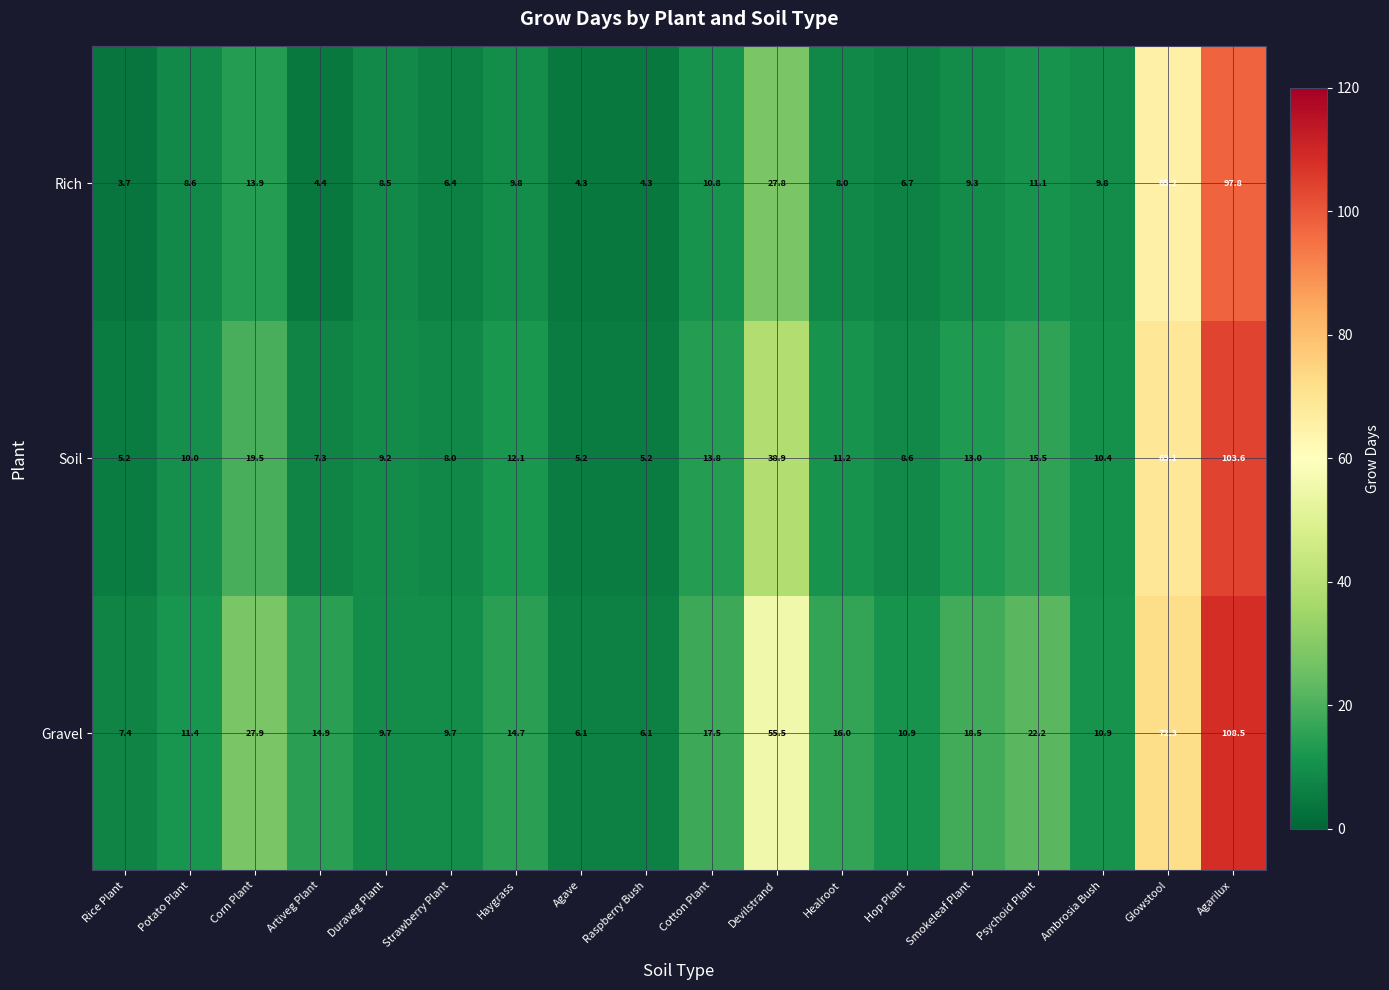

Which series has the largest range (max minus min)?

Gravel